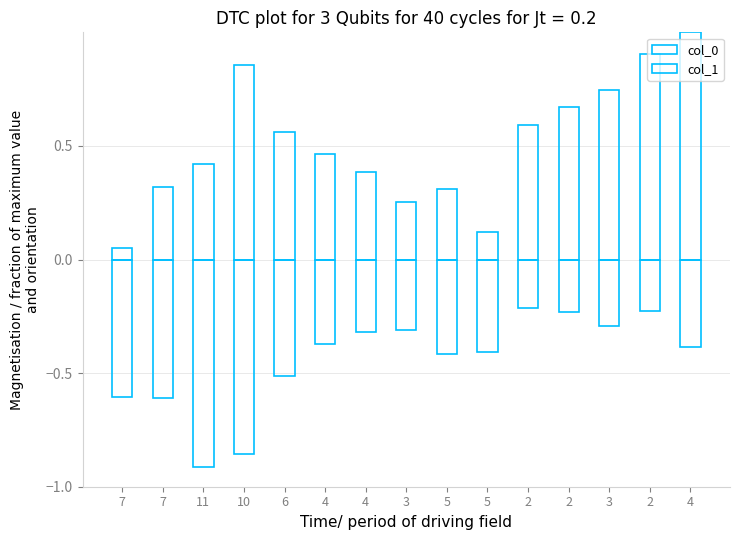

Reading right to left, list all the values displayed in this chart.

col_0: 4=1.0	2=0.9	3=0.7	2=0.7	2=0.6	5=0.1	5=0.3	3=0.3	4=0.4	4=0.5	6=0.6	10=0.9	11=0.4	7=0.3	7=0.1
col_1: 4=-0.4	2=-0.2	3=-0.3	2=-0.2	2=-0.2	5=-0.4	5=-0.4	3=-0.3	4=-0.3	4=-0.4	6=-0.5	10=-0.9	11=-0.9	7=-0.6	7=-0.6